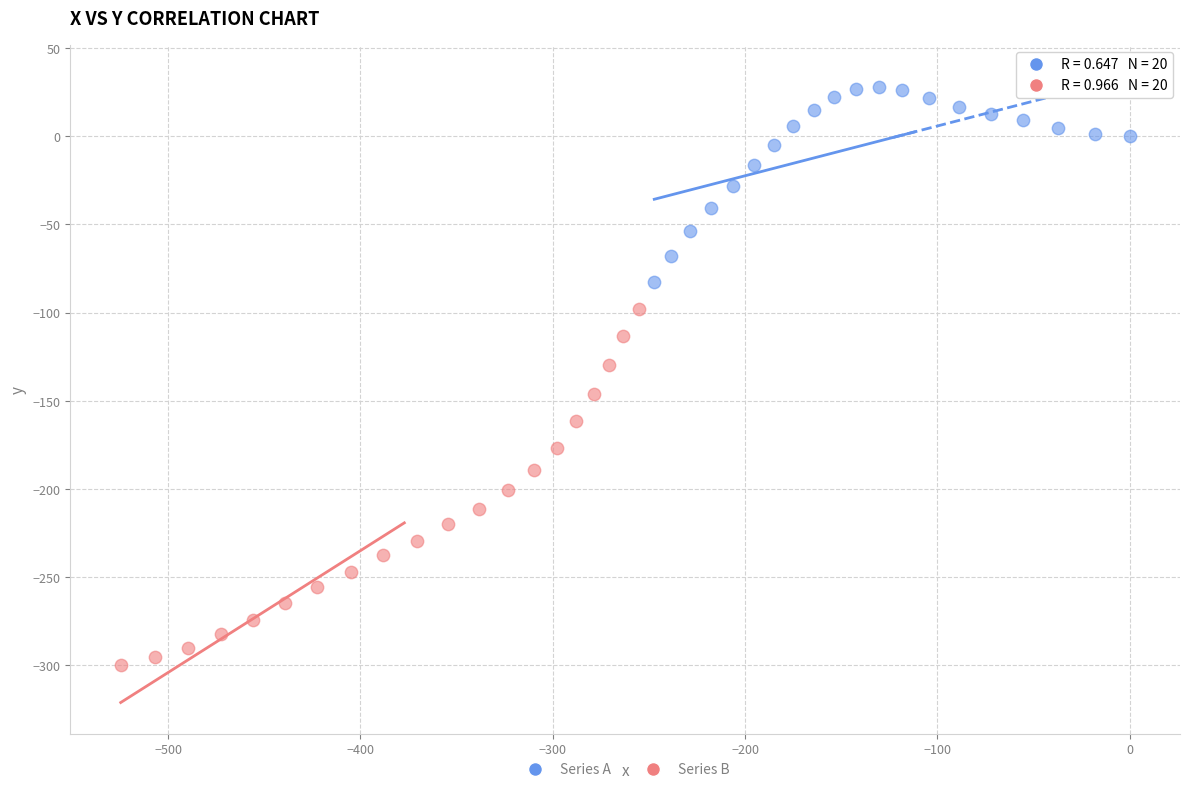

Which series contains the lowest Y value?

Series B